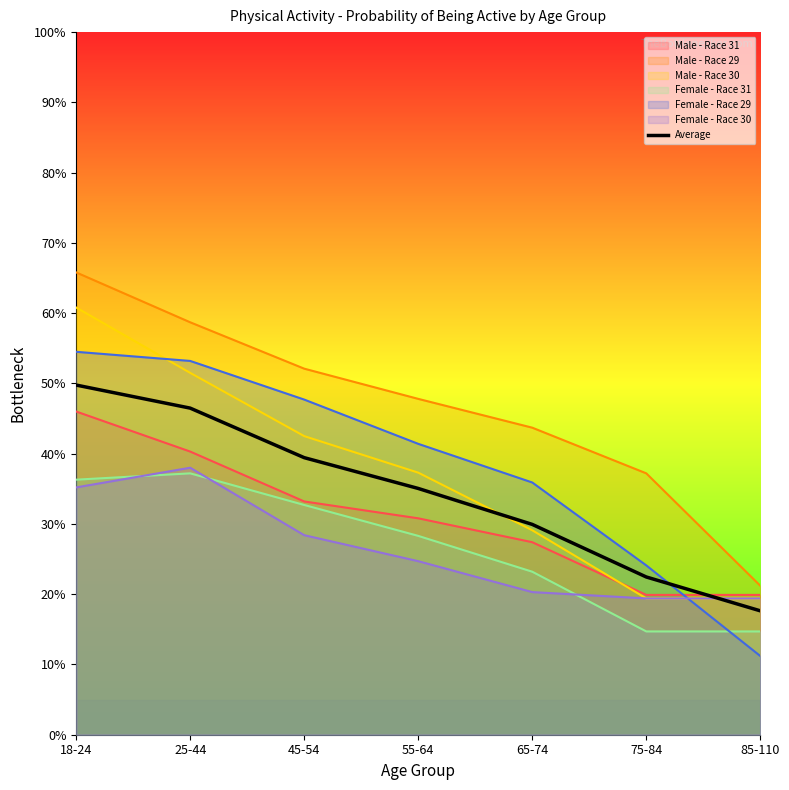

Reading left to right, list all the values displayed in this chart.

0.5	0.5	0.4	0.4	0.3	0.2	0.2